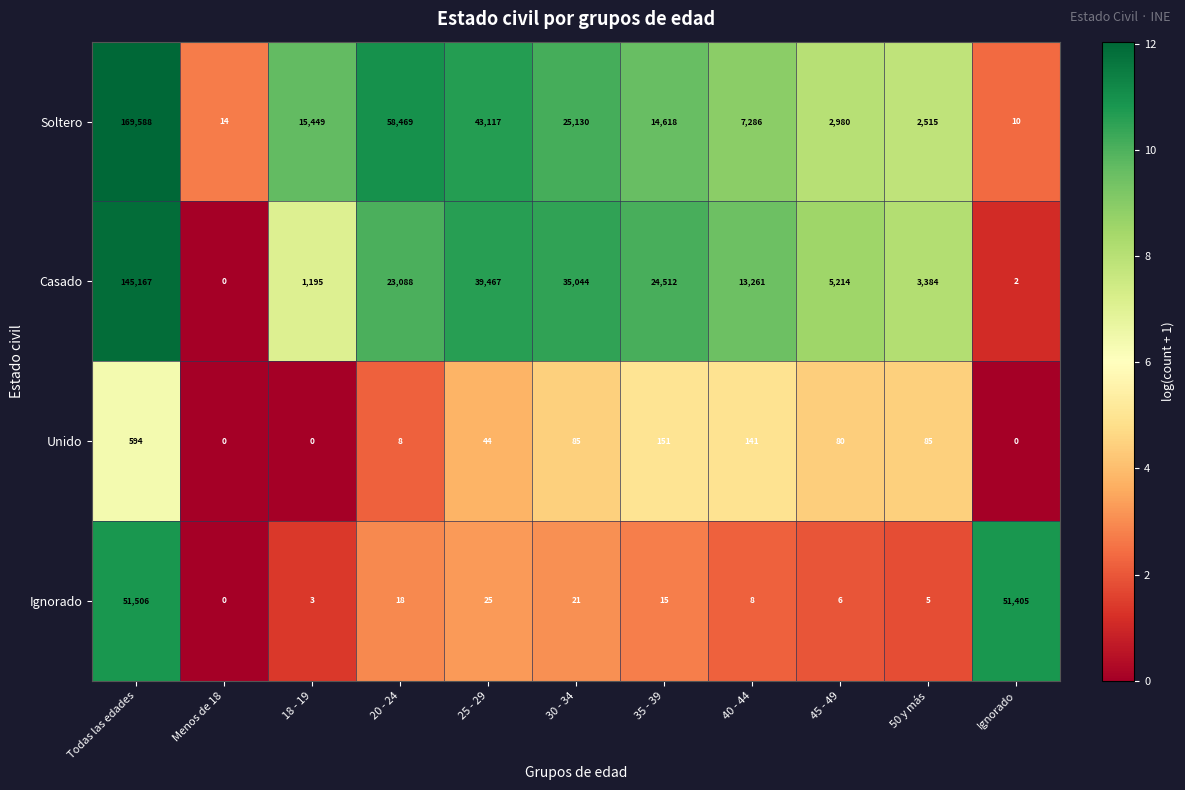

What is the sum of the Soltero values at 50 y más and 18 - 19?

17964